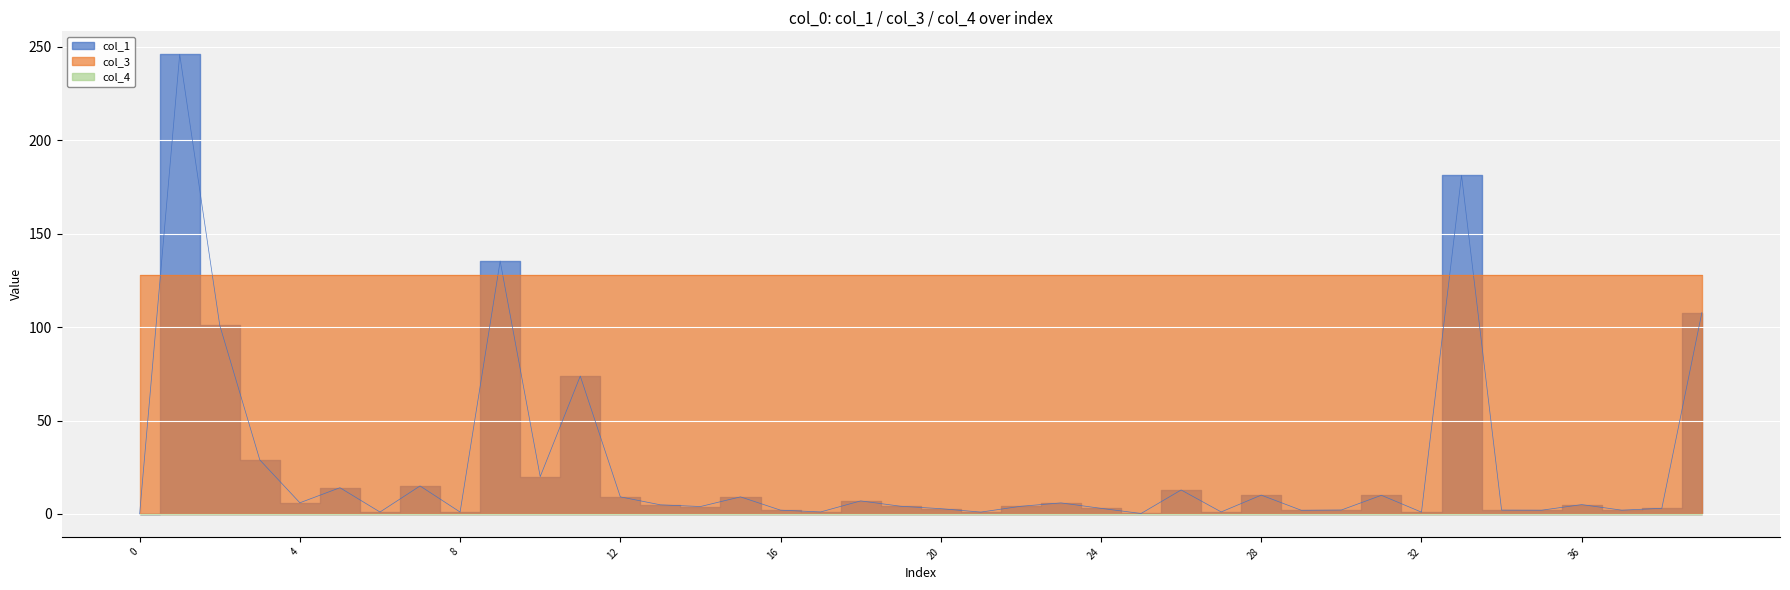

Is the value of col_4 at 24 greater than the value of col_3 at 6?

No